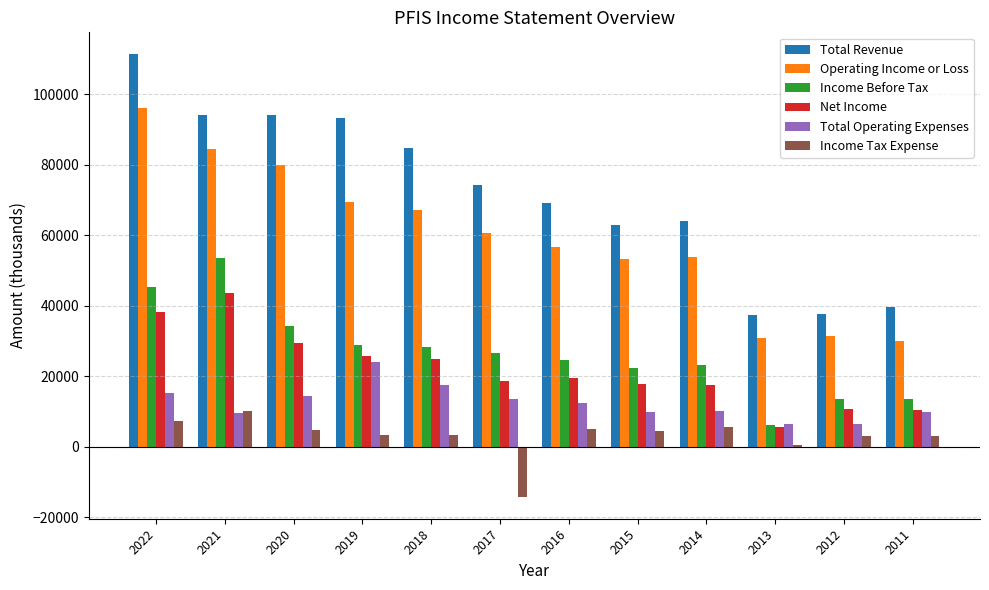

What is the greatest value displayed?

111300